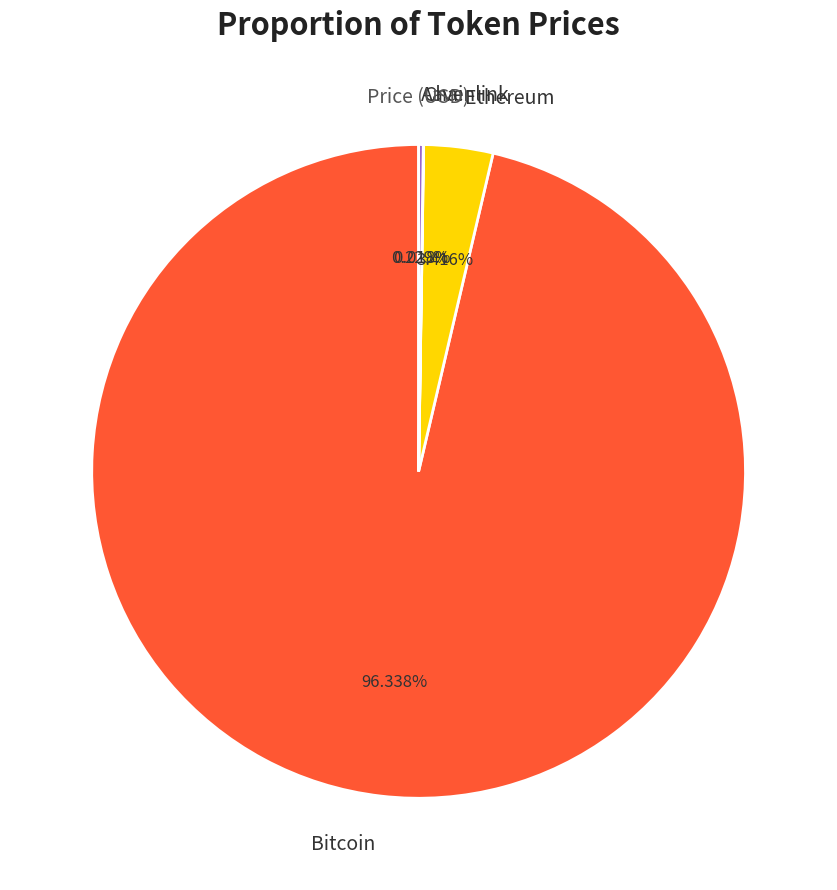

What is the majority slice?

Bitcoin